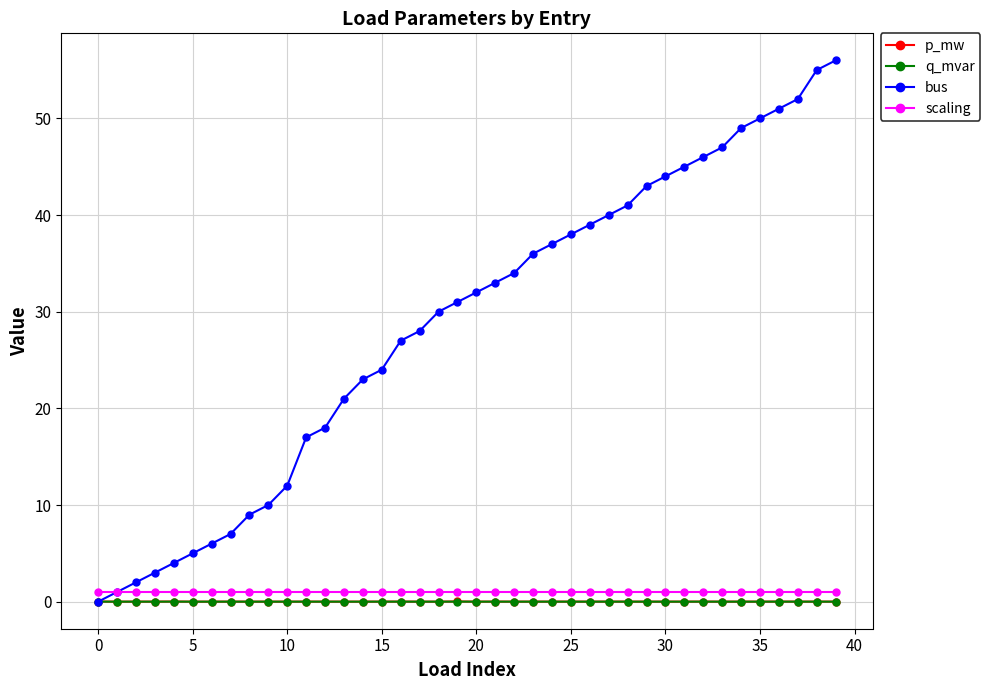

Which series has the largest total across all categories?

bus